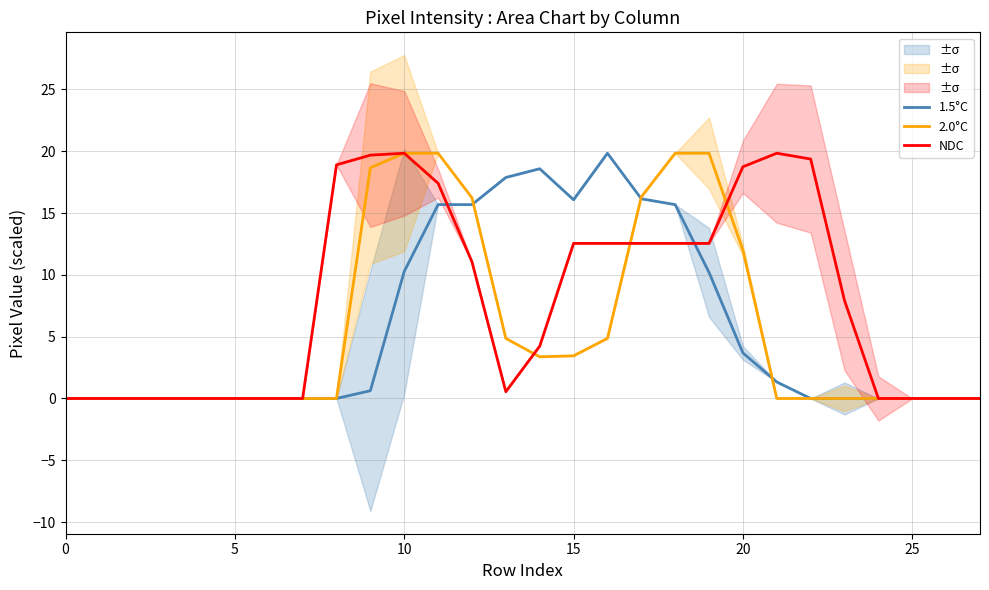

True or false: 2.0°C has a value of 4.9 at 19.

False